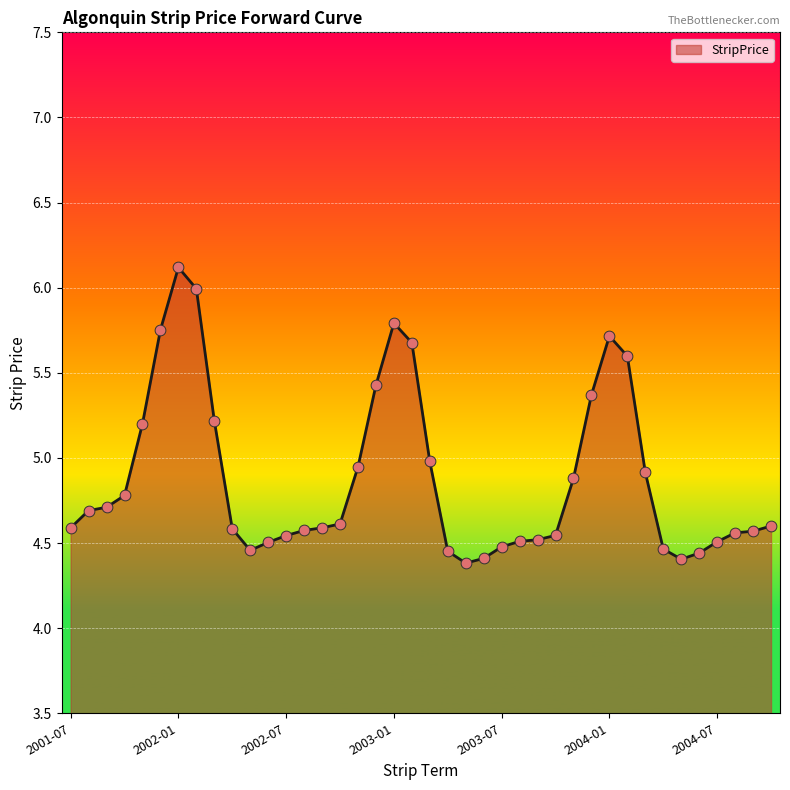

What is the difference between the maximum and minimum values?

1.7